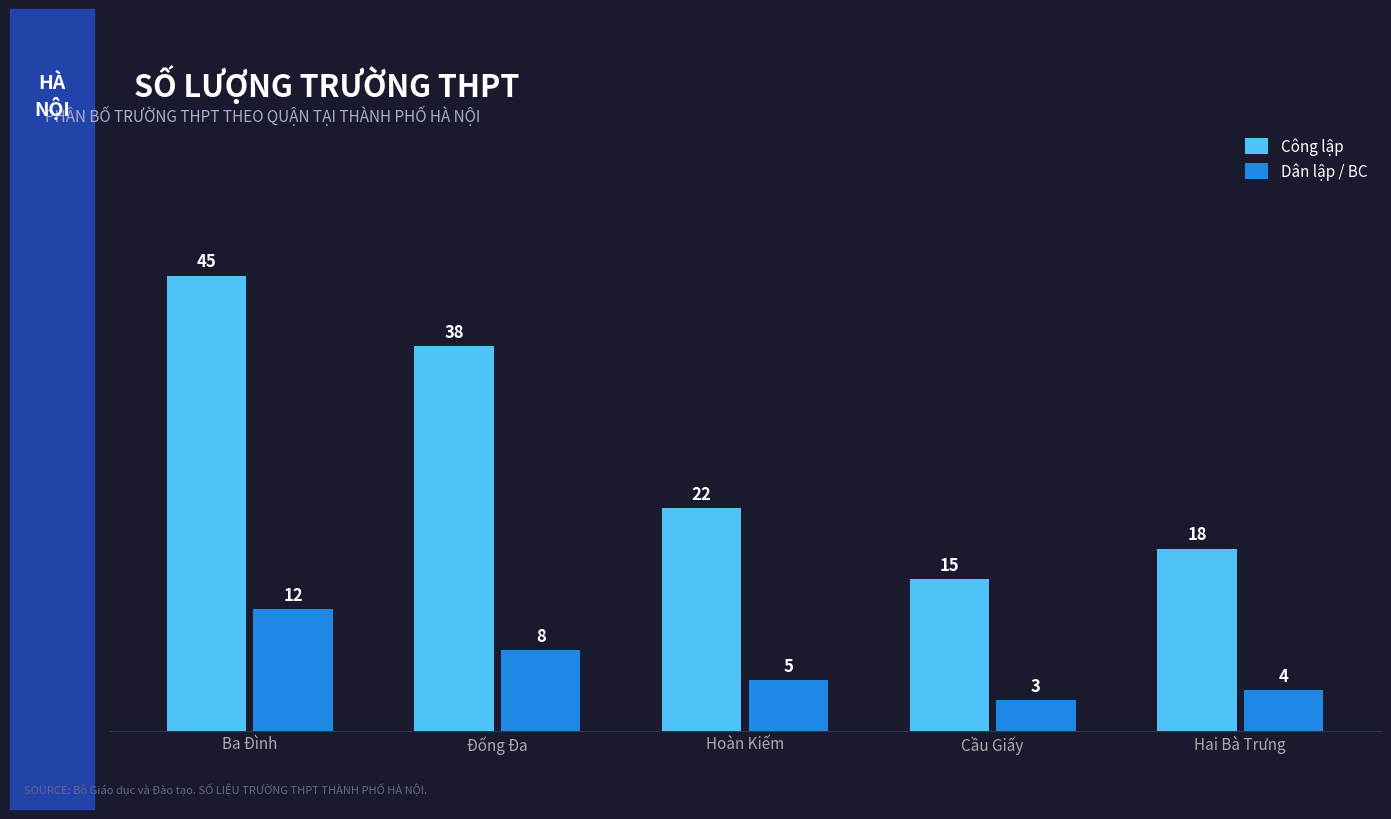

Is the value of Công lập at Cầu Giấy greater than the value of Dân lập / BC at Đống Đa?

Yes